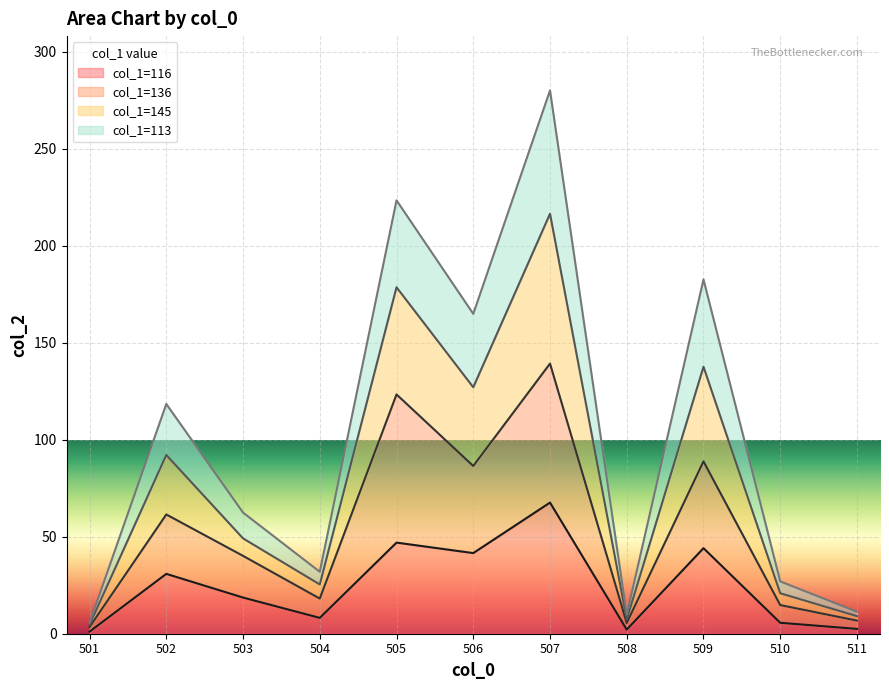

What are all the series names shown in the legend?

col_1=116, col_1=136, col_1=145, col_1=113